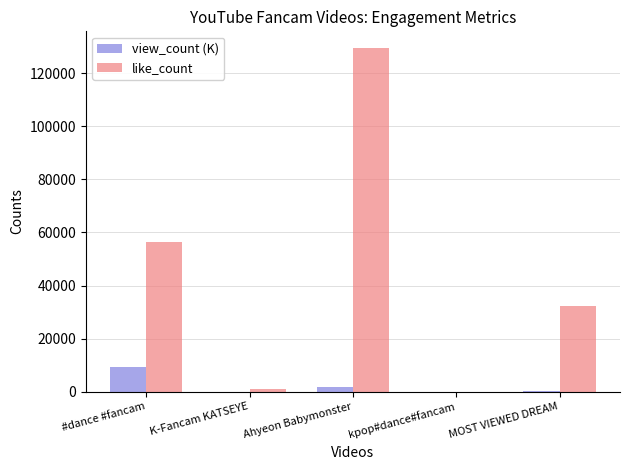

How many categories are shown in the chart?

5